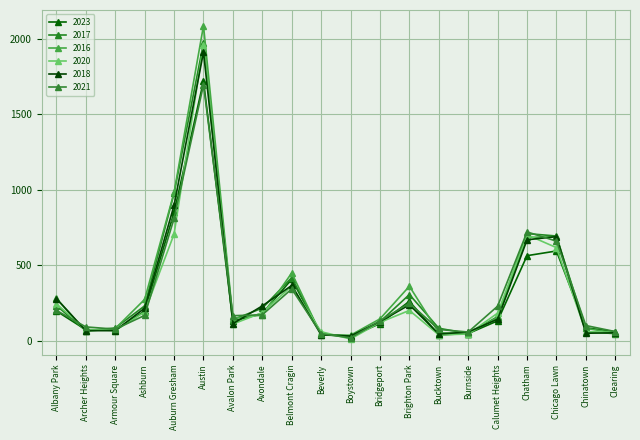

What is the difference between the 2021 values at Boystown and Calumet Heights?

210